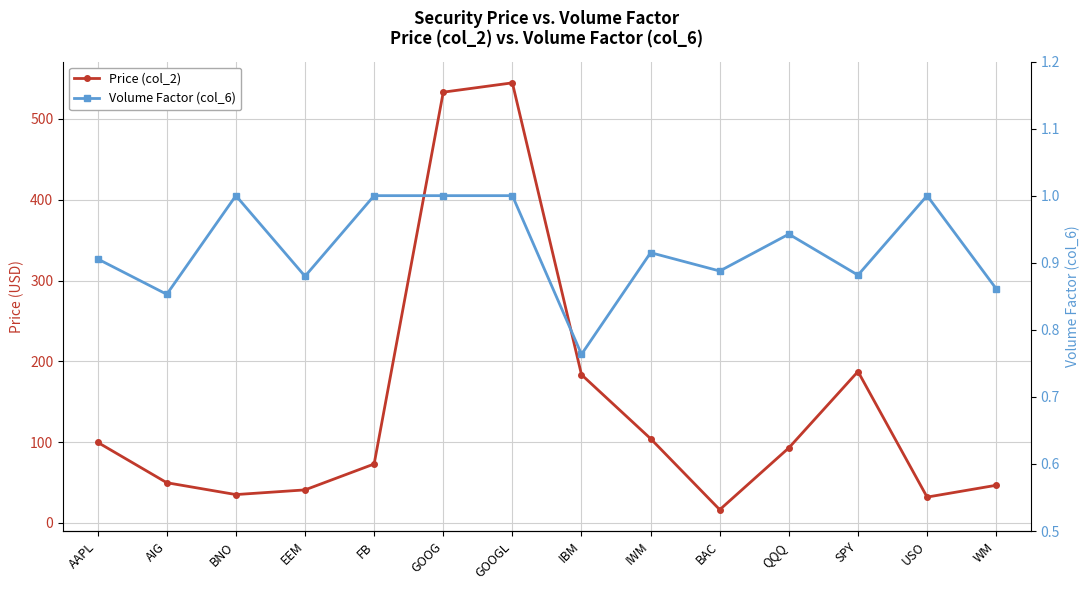

What is the difference between the Price (col_2) values at WM and IBM?

136.9